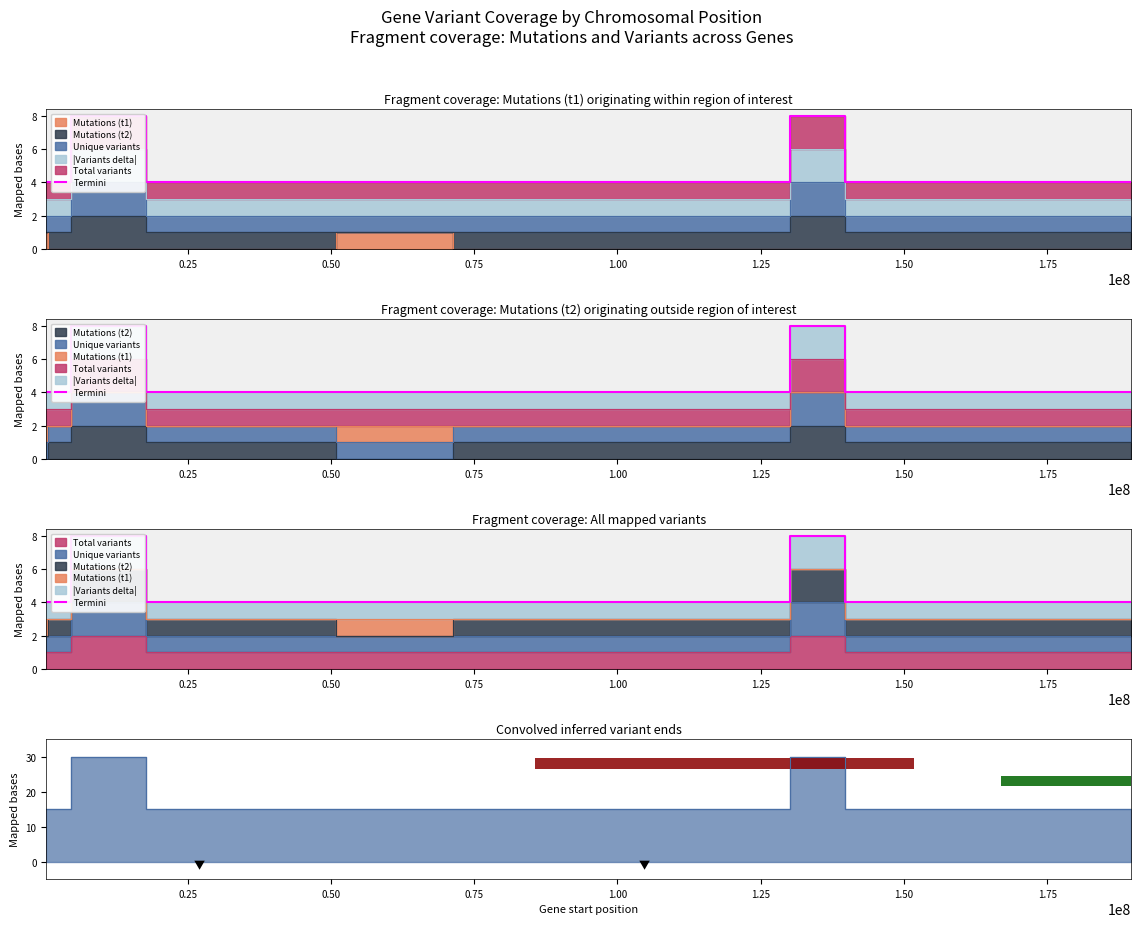

Approximately how many times larger is the value at 0.00 compared to 0.50?

0.5